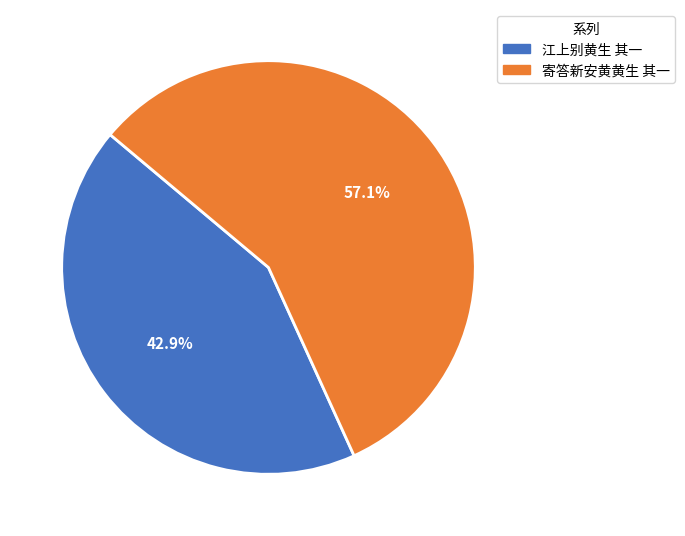

What is the smallest slice in the pie chart?

江上别黄生 其一